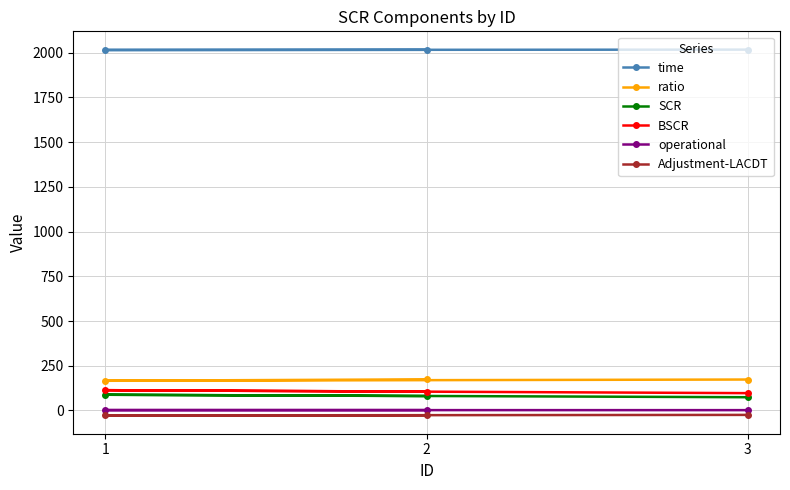

Which series has the largest total across all categories?

time